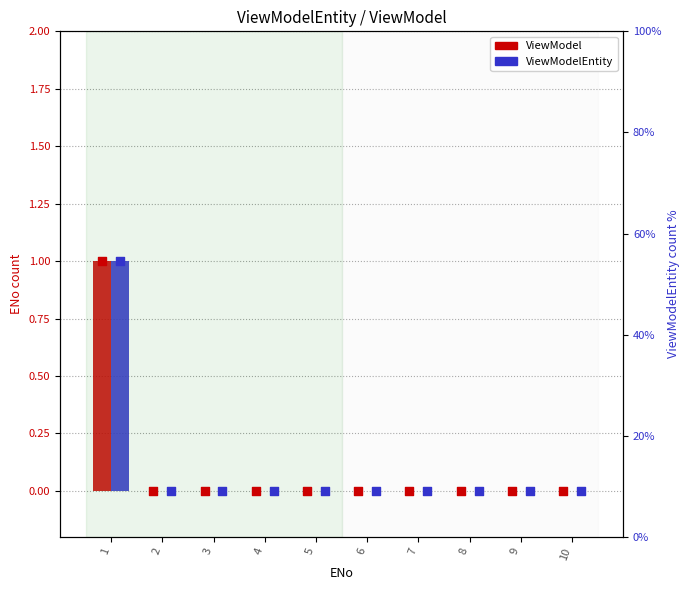

Which series has the widest spread of Y values?

ViewModel